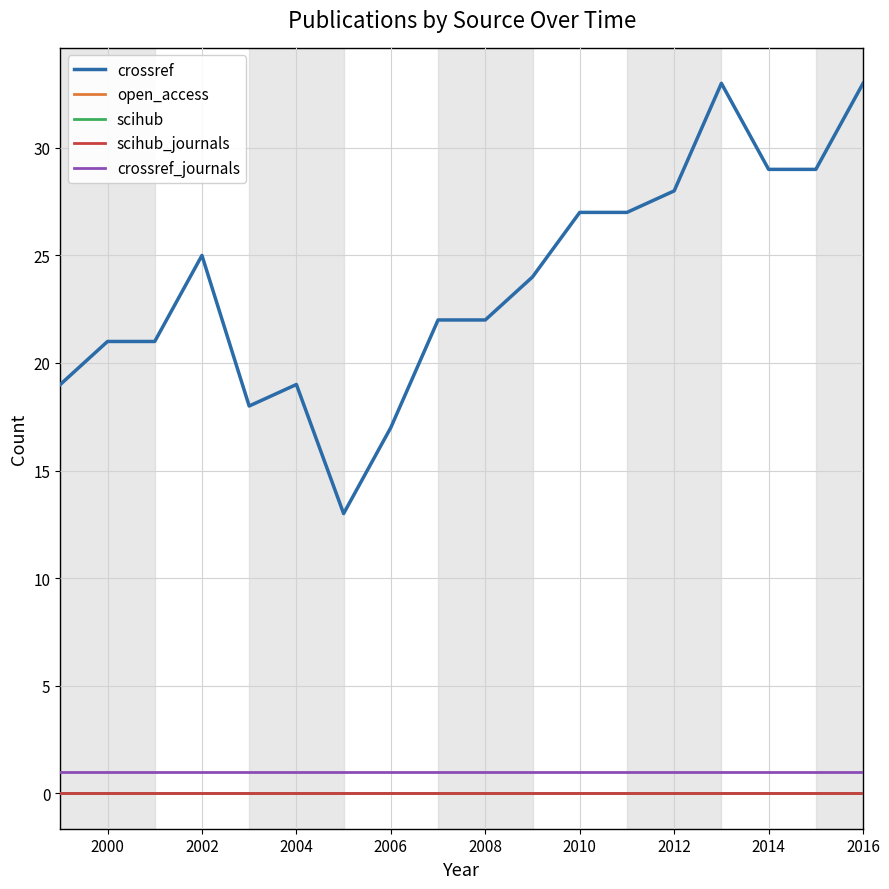

Does the chart have visible grid lines?

Yes